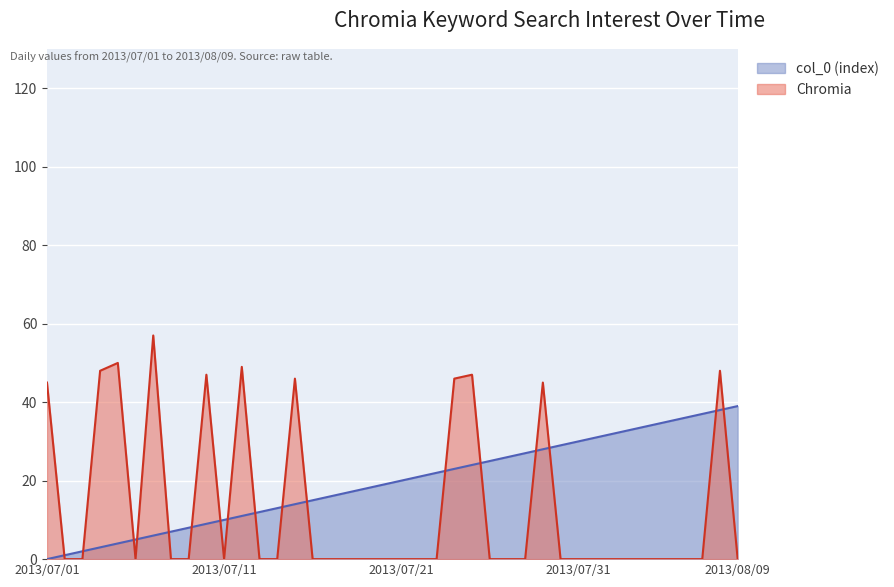

At how many categories does at least one series exceed 52?

1